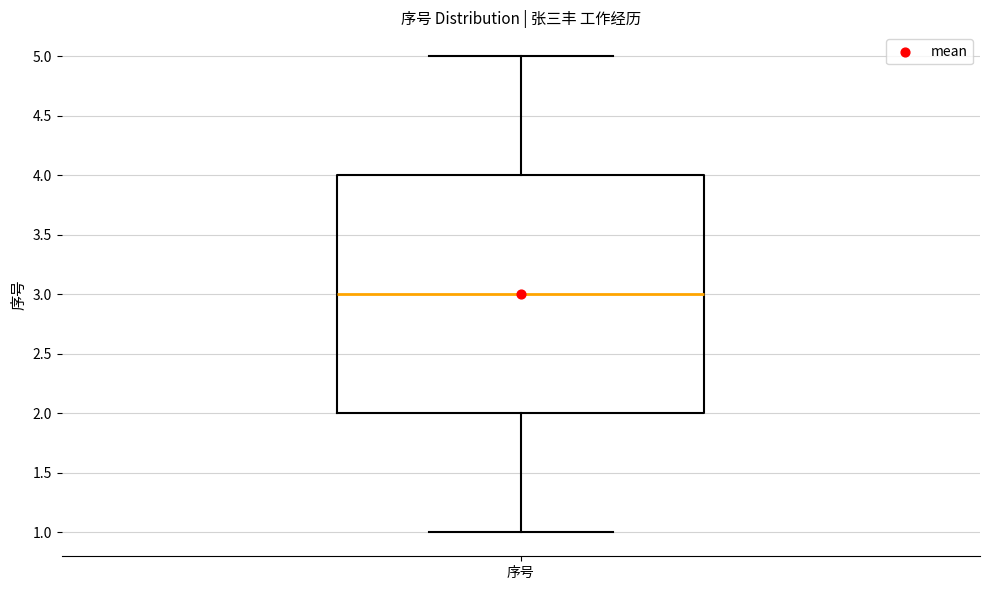

Read this box plot against the y-axis: the position of the median line, the range covered by the box, and the ends of both whiskers. The values are not printed on the chart, so give them approximately, as read against the axis.

median 3, box 2 to 4, whiskers 1 to 5